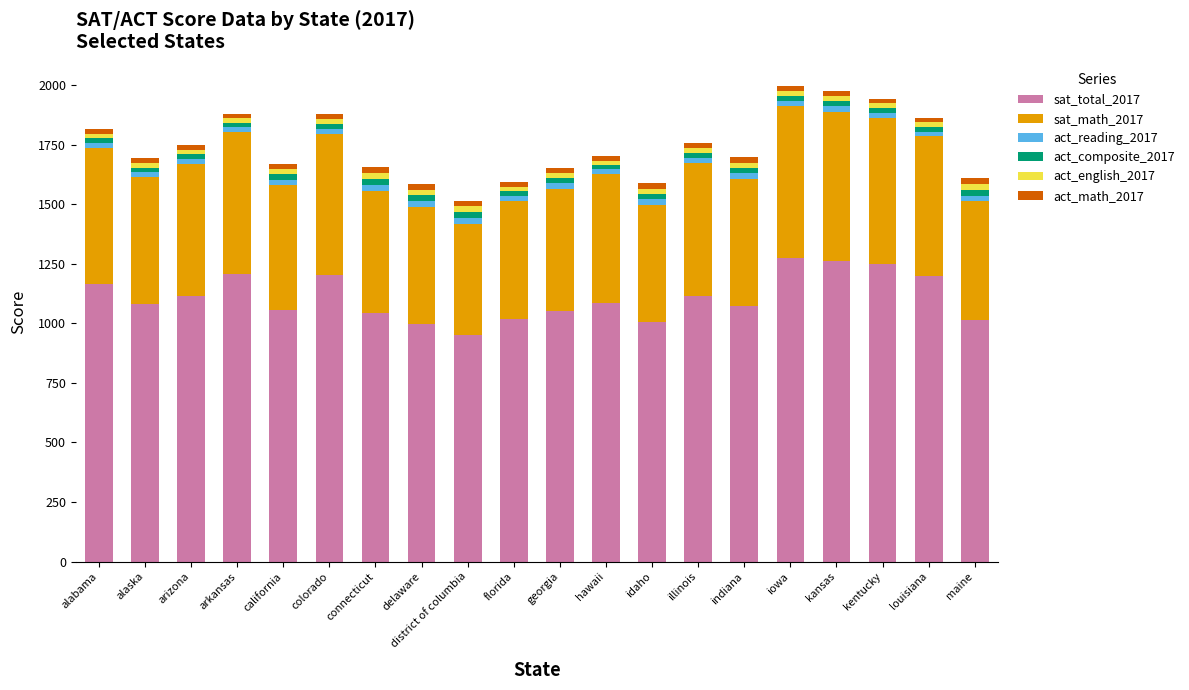

What is the average value of the sat_total_2017 series?

1107.5